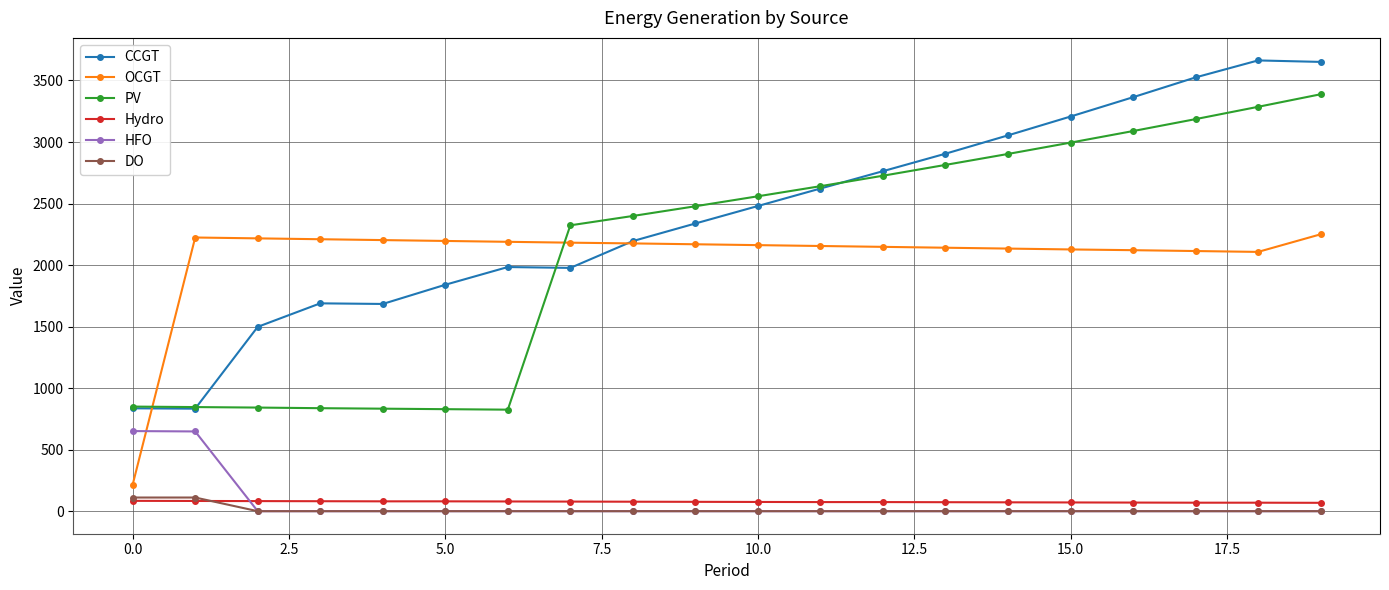

At how many categories does at least one series exceed 3420?

3